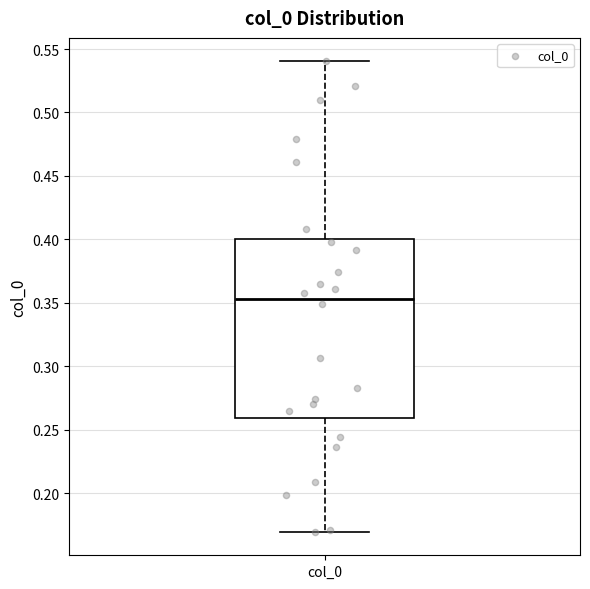

Read this box plot against the y-axis: the position of the median line, the range covered by the box, and the ends of both whiskers. The values are not printed on the chart, so give them approximately, as read against the axis.

median 0.355, box 0.260 to 0.400, whiskers 0.170 to 0.540